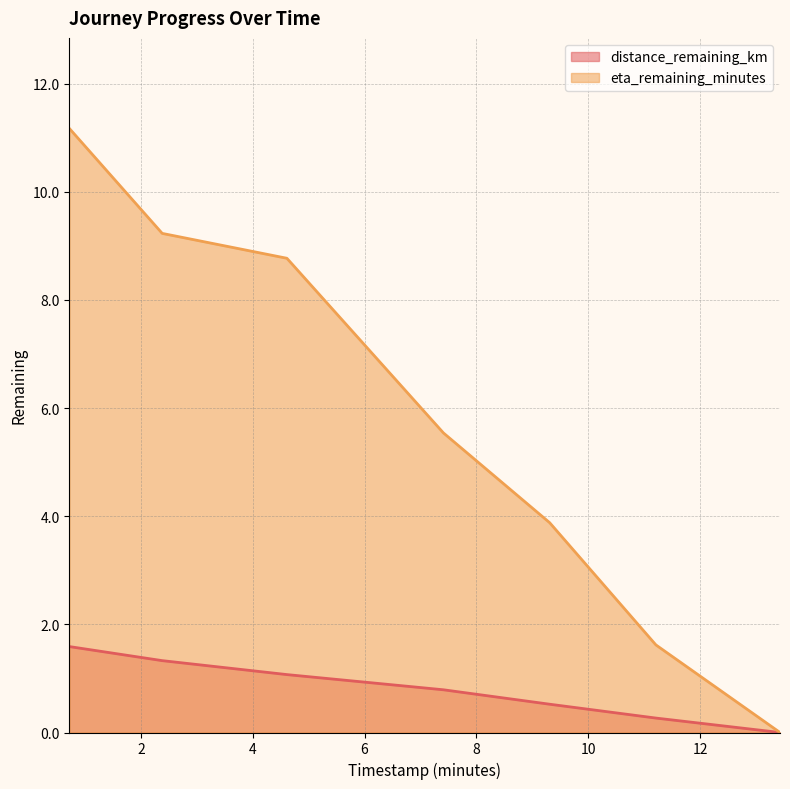

Which series has the widest spread of values?

eta_remaining_minutes